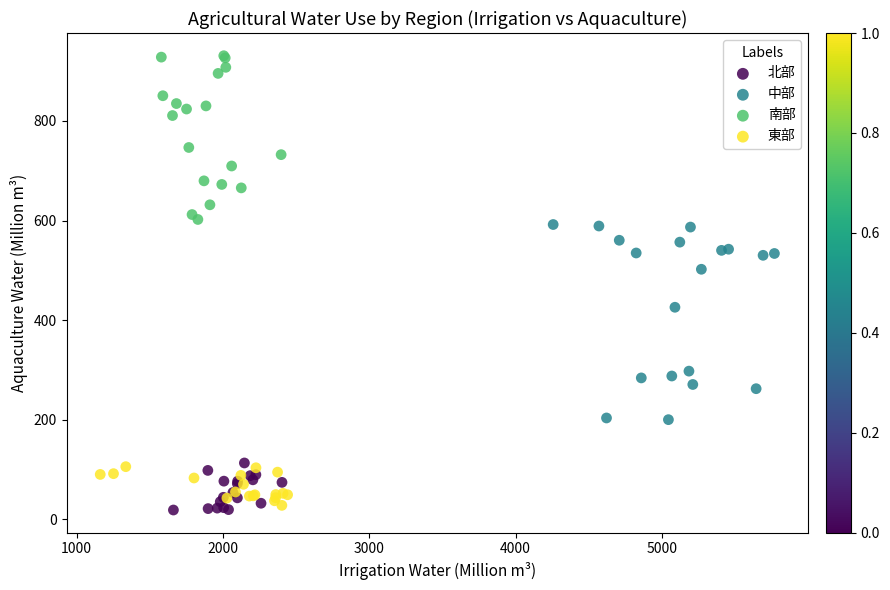

Which series contains the highest Y value?

南部